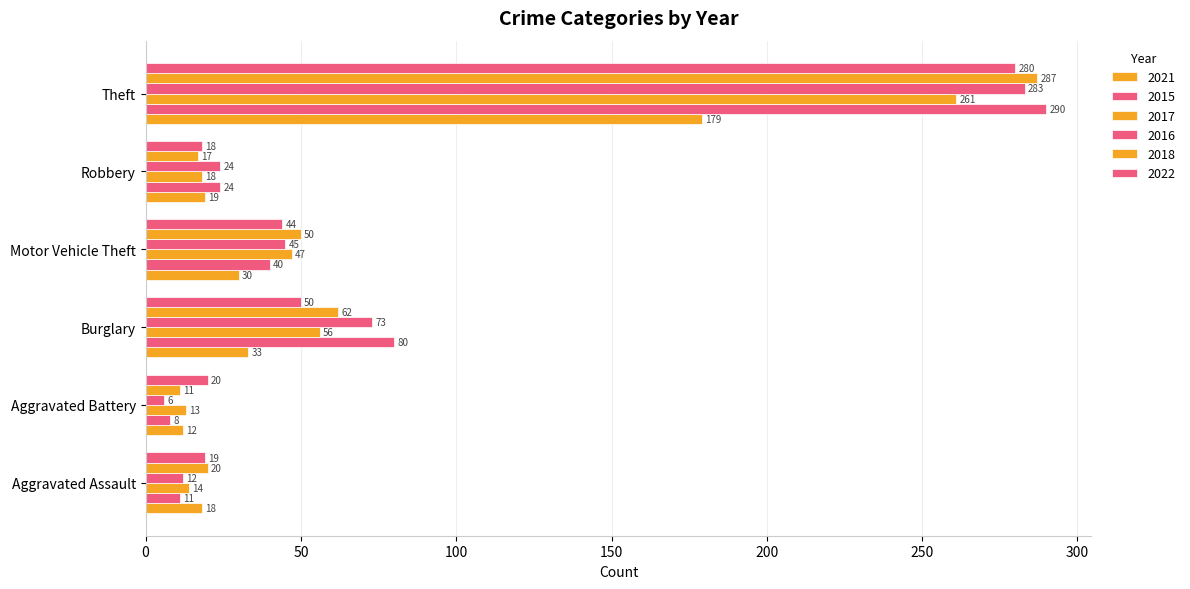

Count the number of categories in the chart.

6